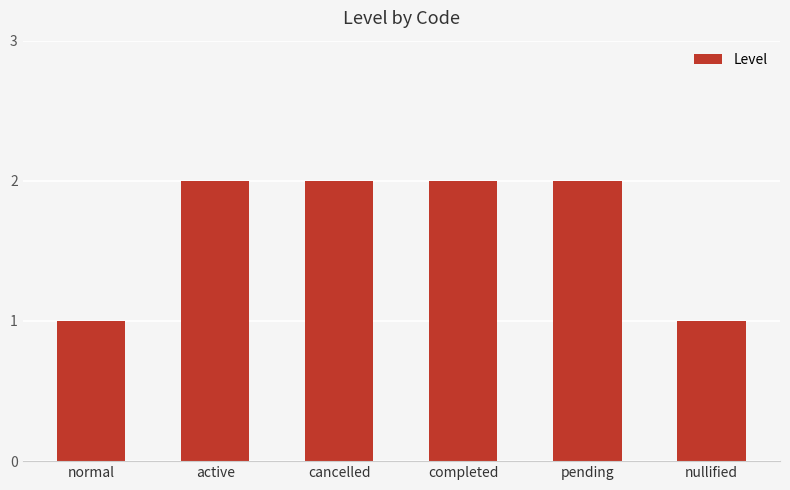

Which has a higher value, completed or normal?

completed